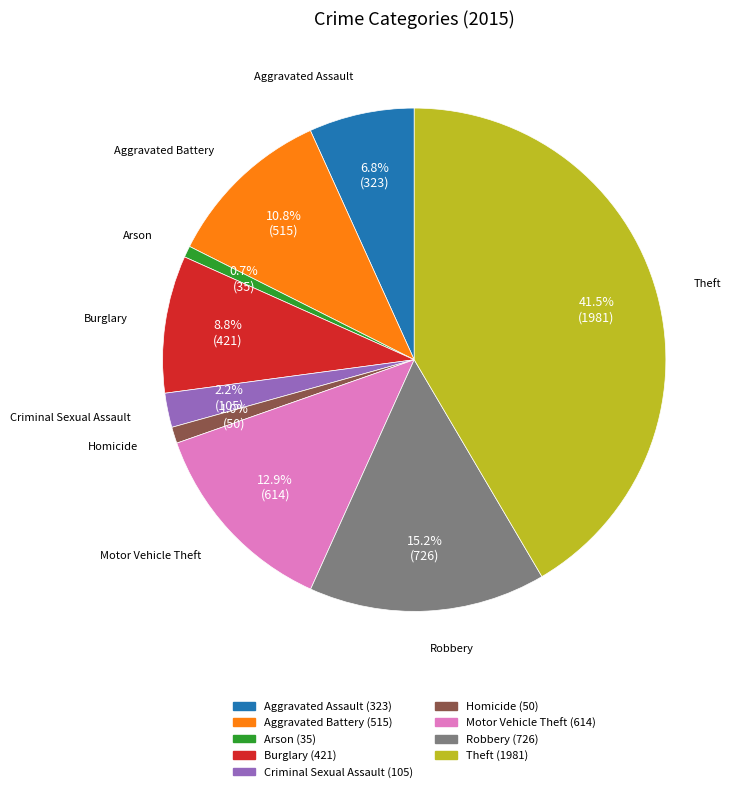

Does Theft account for over 50% of the chart?

No